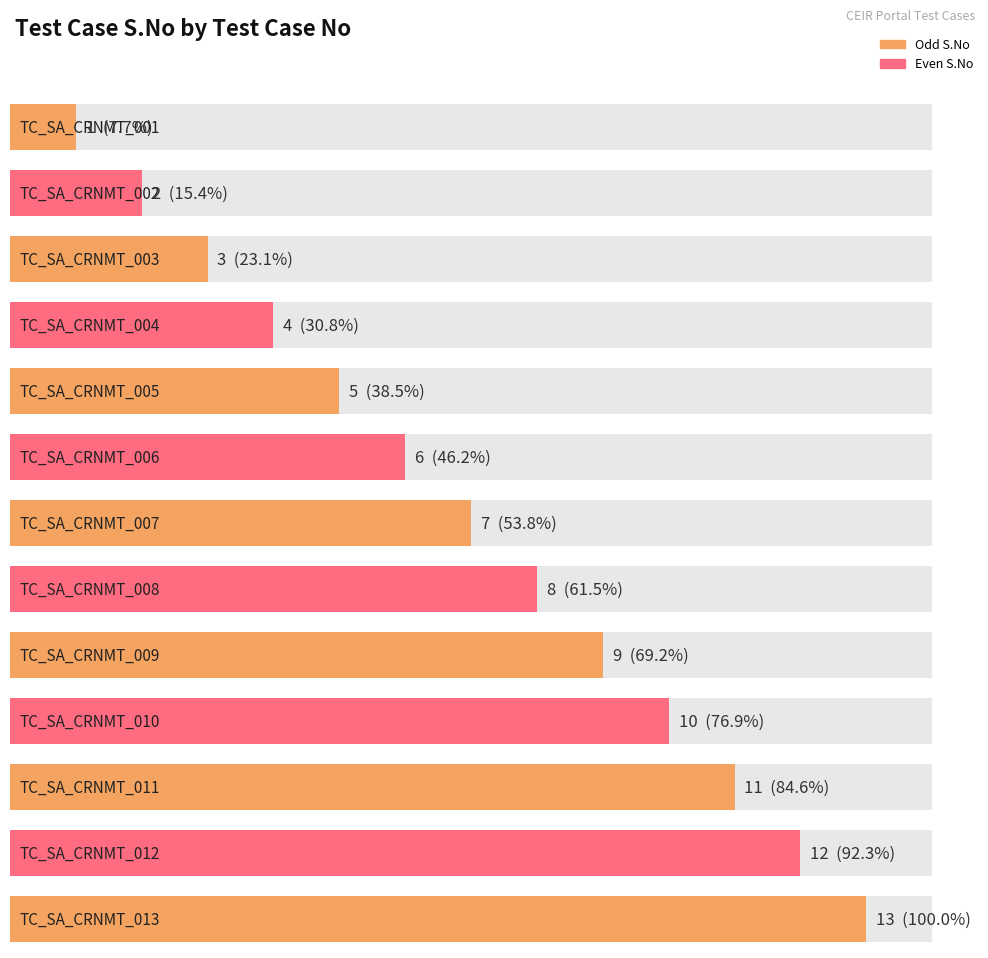

What is the value of the 2nd bar from the left?

2